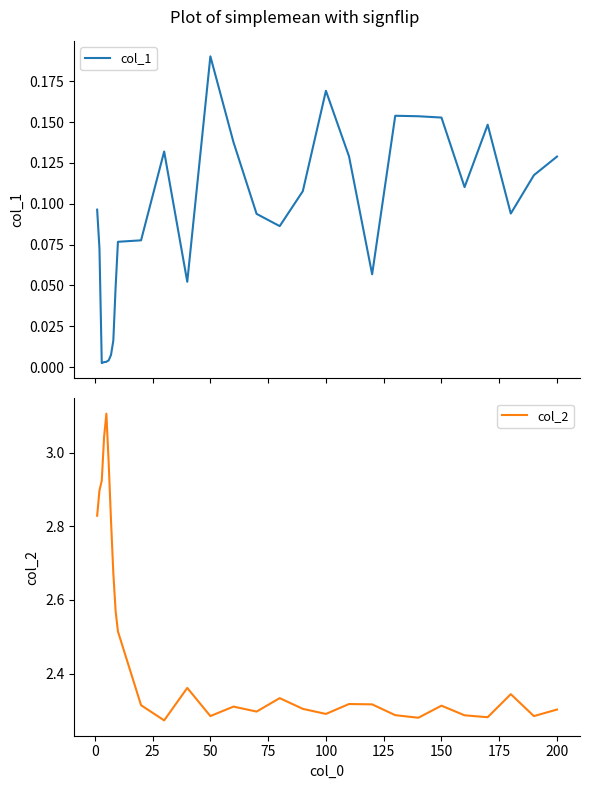

True or false: col_2 has a value of 3.1 at 50.

False